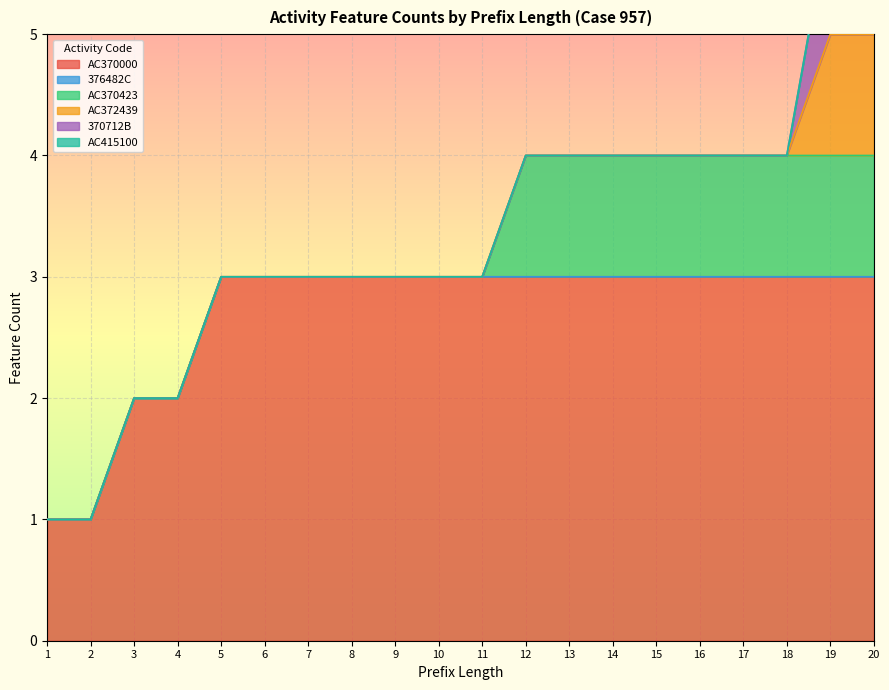

True or false: AC415100 and 376482C intersect in this chart.

False